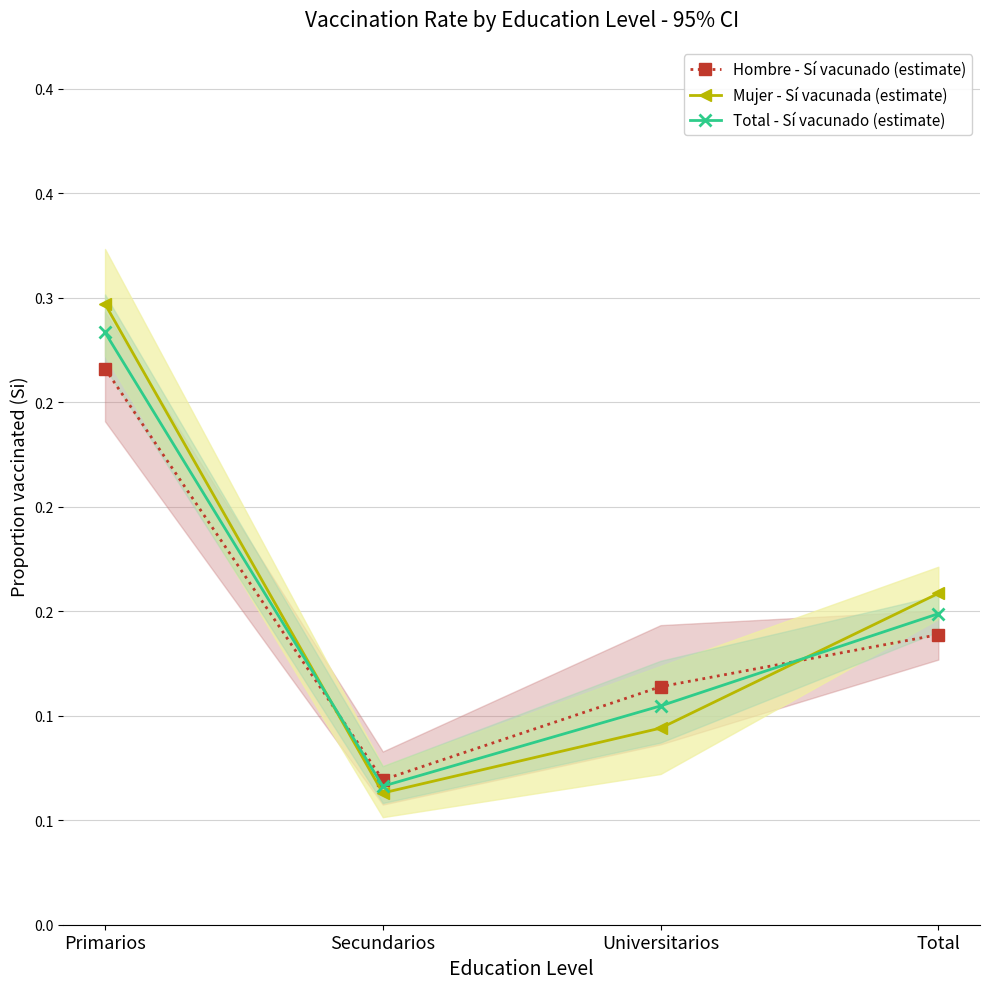

Reading left to right, list all the values displayed in this chart.

Hombre - Sí vacunado (estimate): Primarios=0.3	Secundarios=0.1	Universitarios=0.1	Total=0.1
Mujer - Sí vacunada (estimate): Primarios=0.3	Secundarios=0.1	Universitarios=0.1	Total=0.2
Total - Sí vacunado (estimate): Primarios=0.3	Secundarios=0.1	Universitarios=0.1	Total=0.1